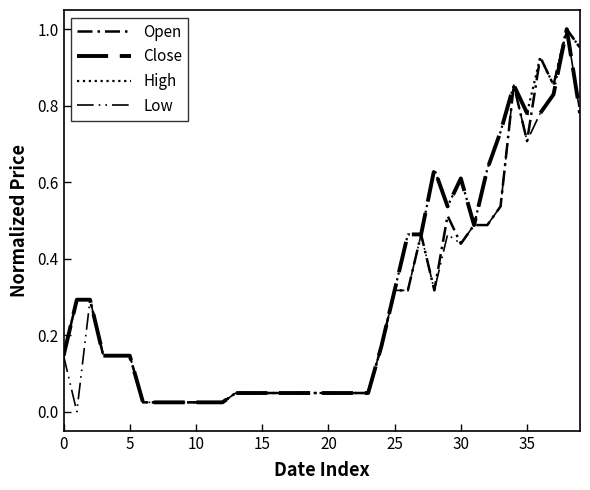

Reading left to right, what are all the values shown in this chart?

Open: 0.1	0.3	0.3	0.1	0.1	0.1	0.0	0.0	0.0	0.0	0.0	0.0	0.0	0.0	0.0	0.0	0.0	0.0	0.0	0.0	0.0	0.0	0.0	0.0	0.2	0.3	0.3	0.5	0.3	0.5	0.4	0.5	0.5	0.5	0.9	0.7	0.9	0.9	1.0	1.0
Close: 0.1	0.3	0.3	0.1	0.1	0.1	0.0	0.0	0.0	0.0	0.0	0.0	0.0	0.0	0.0	0.0	0.0	0.0	0.0	0.0	0.0	0.0	0.0	0.0	0.2	0.3	0.5	0.5	0.6	0.5	0.6	0.5	0.6	0.7	0.9	0.8	0.8	0.8	1.0	0.8
High: 0.1	0.3	0.3	0.1	0.1	0.1	0.0	0.0	0.0	0.0	0.0	0.0	0.0	0.0	0.0	0.0	0.0	0.0	0.0	0.0	0.0	0.0	0.0	0.0	0.2	0.3	0.5	0.5	0.6	0.5	0.6	0.5	0.6	0.7	0.9	0.8	0.9	0.9	1.0	1.0
Low: 0.1	0.0	0.3	0.1	0.1	0.1	0.0	0.0	0.0	0.0	0.0	0.0	0.0	0.0	0.0	0.0	0.0	0.0	0.0	0.0	0.0	0.0	0.0	0.0	0.2	0.3	0.3	0.5	0.3	0.5	0.4	0.5	0.5	0.5	0.9	0.7	0.8	0.8	1.0	0.8